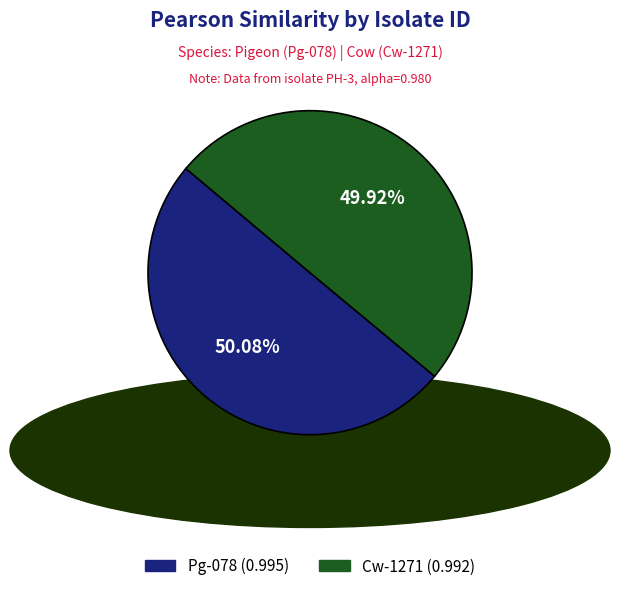

Is there any slice that represents more than half of the pie?

Yes